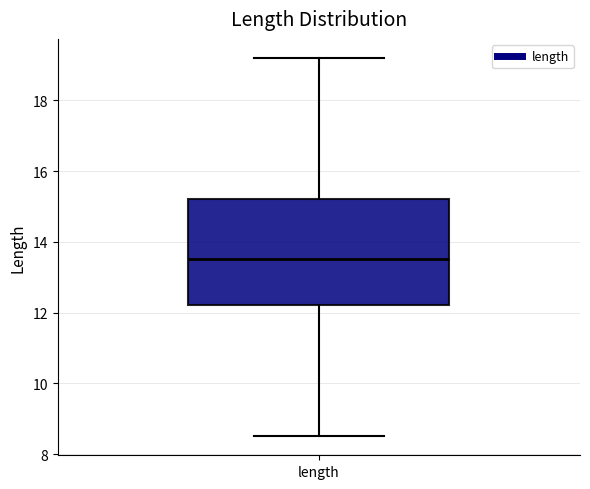

Transcribe this box plot: give where the median line is, the range the box spans, and where the two whiskers end, as read against the y-axis. The values are not printed on the chart, so give them approximately, as read against the axis.

median 13.6, box 12.2 to 15.2, whiskers 8.6 to 19.2